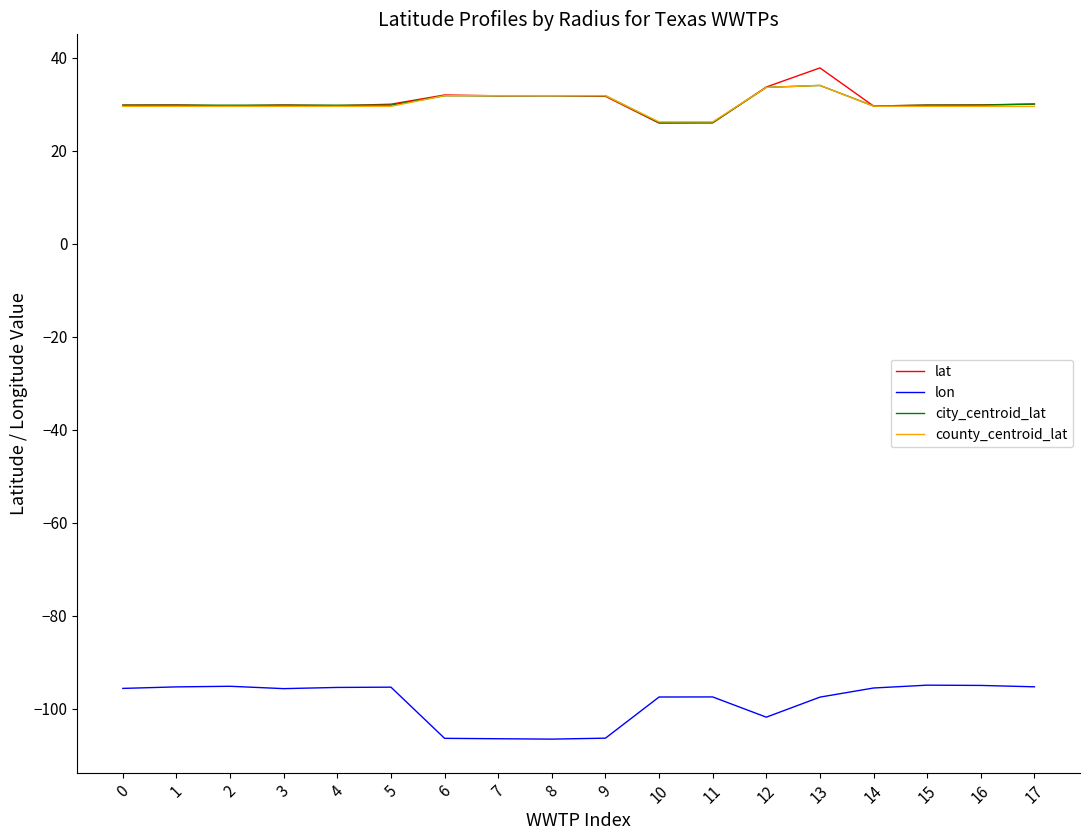

What is the spread (max minus min) of values at 7?

138.2